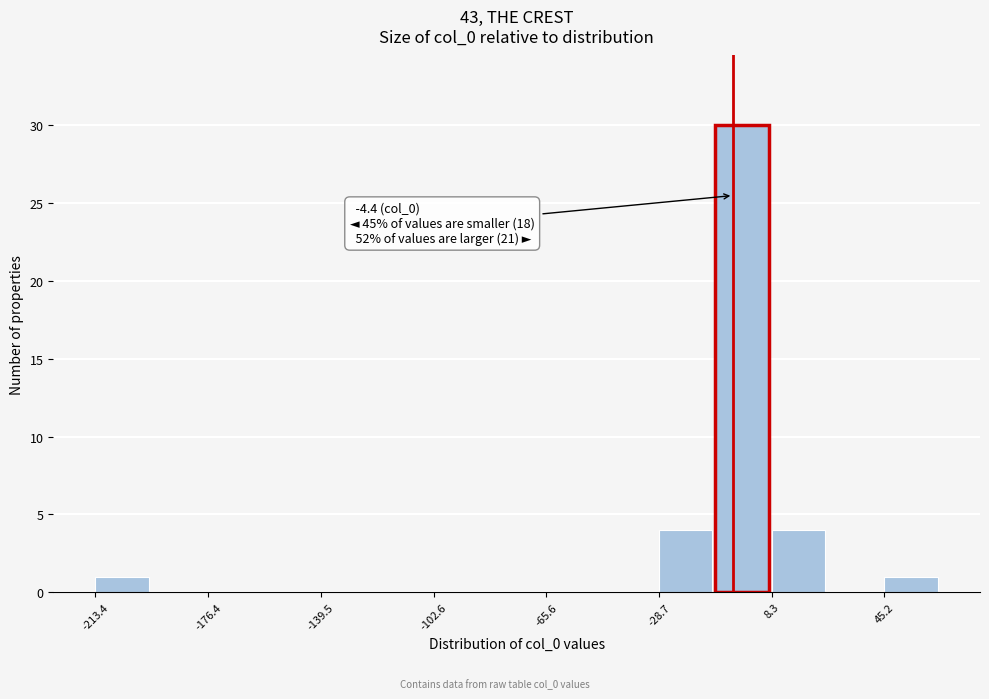

Around what value on the x-axis is the tallest bar? Give the approximate position of its centre, as read against the axis.

0